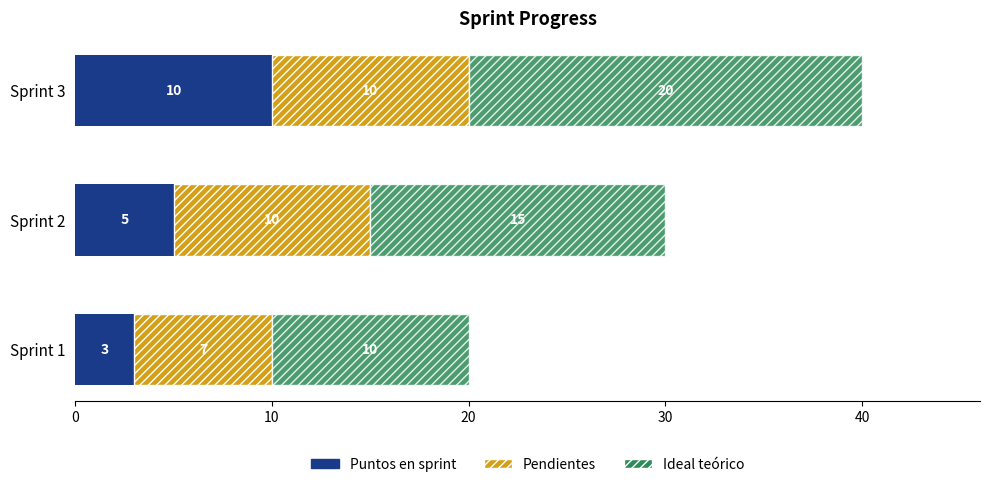

At which label does Puntos en sprint reach its peak?

Sprint 3